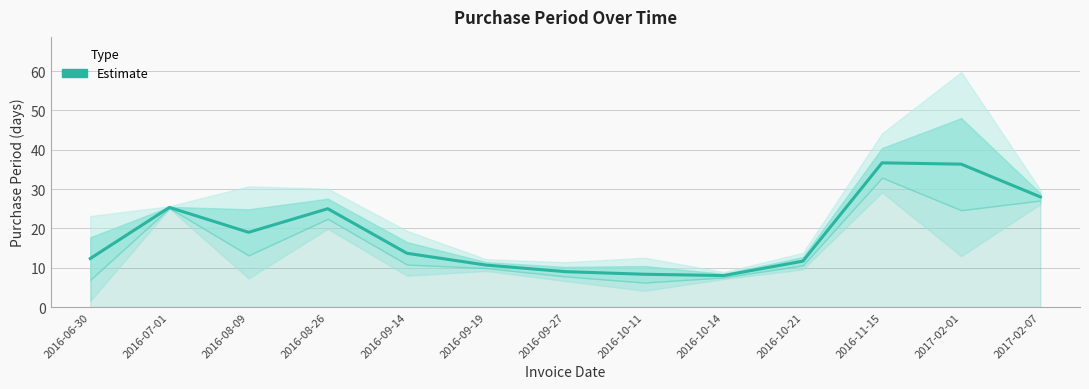

What is the label of the 4th point from the right?

2016-10-21